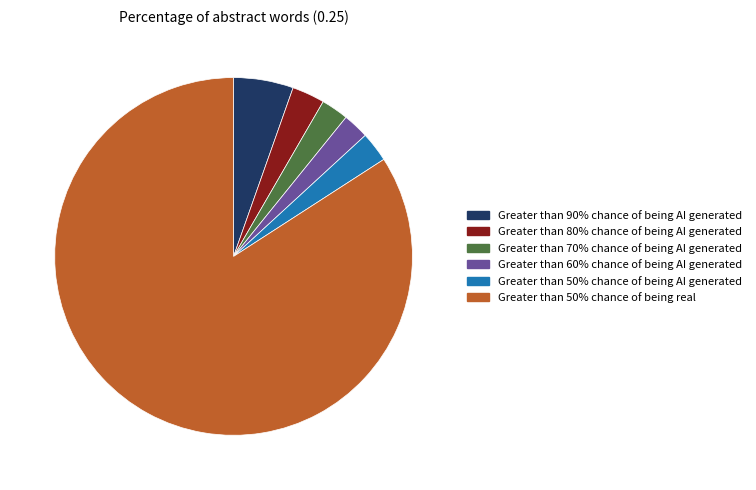

Combined, do Greater than 50% chance of being AI generated and Greater than 70% chance of being AI generated account for over 50%?

No